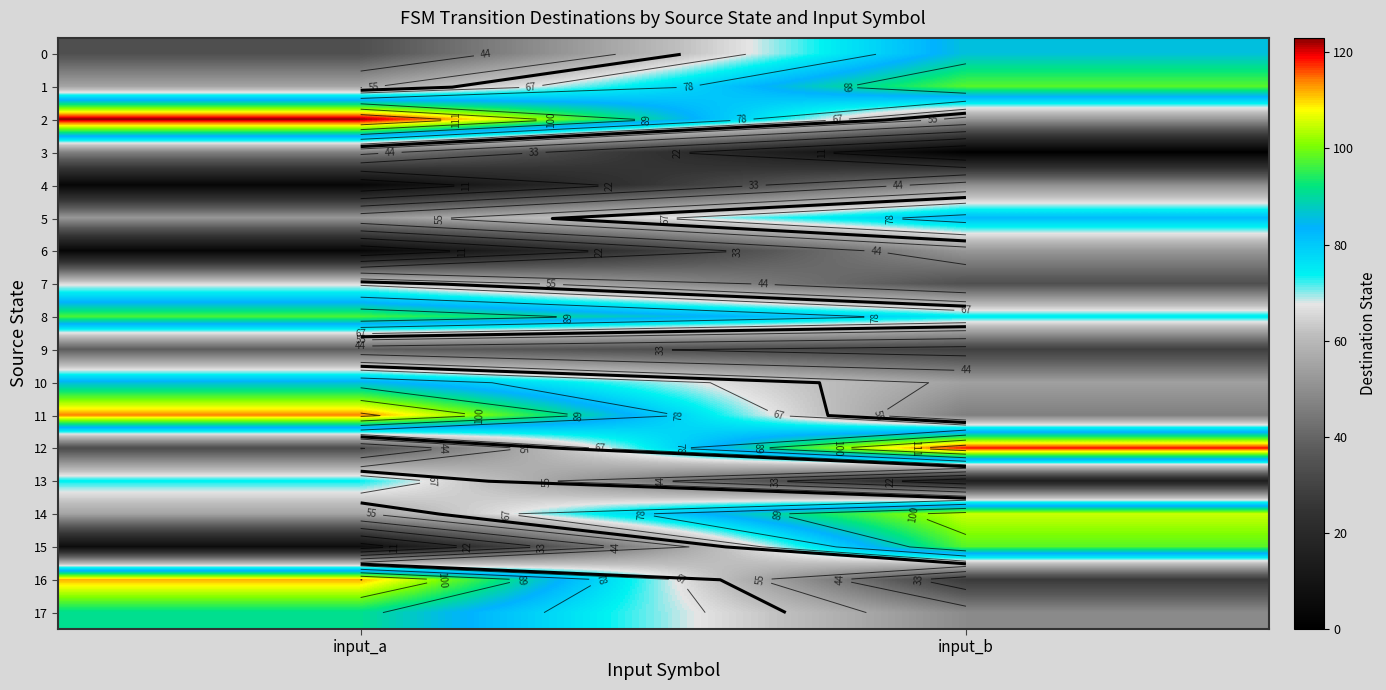

What is the average value of the 6 series?

28